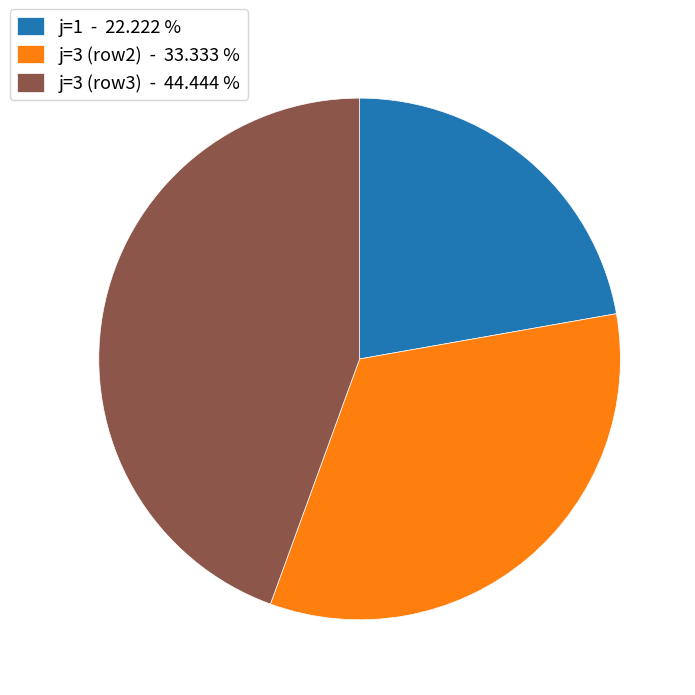

Which has a higher value, j=1 - 22.222 % or j=3 (row3) - 44.444 %?

j=3 (row3) - 44.444 %